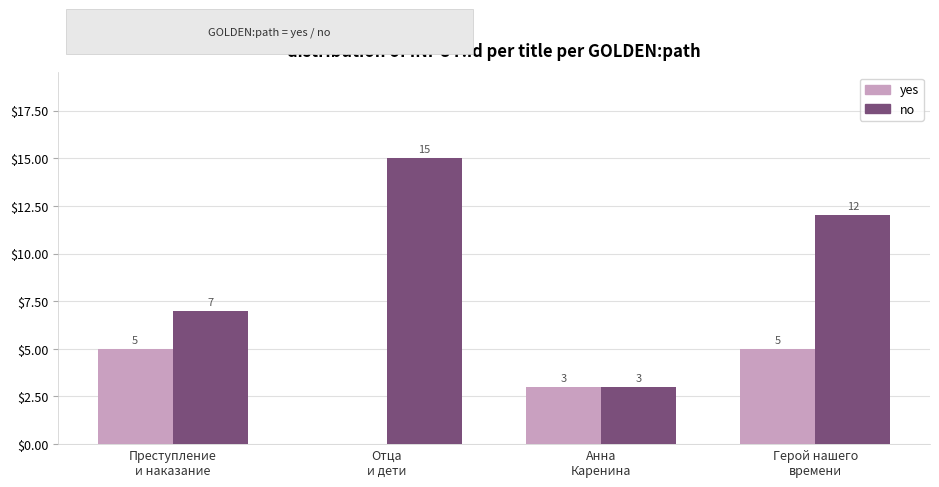

At which label does no first exceed 12?

Отца
и дети